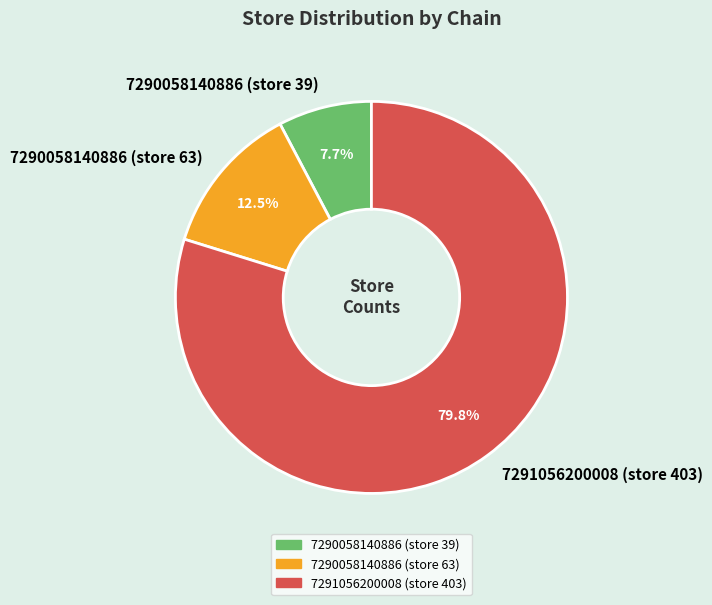

Rank the categories by value from highest to lowest.

7291056200008 (store 403), 7290058140886 (store 63), 7290058140886 (store 39)